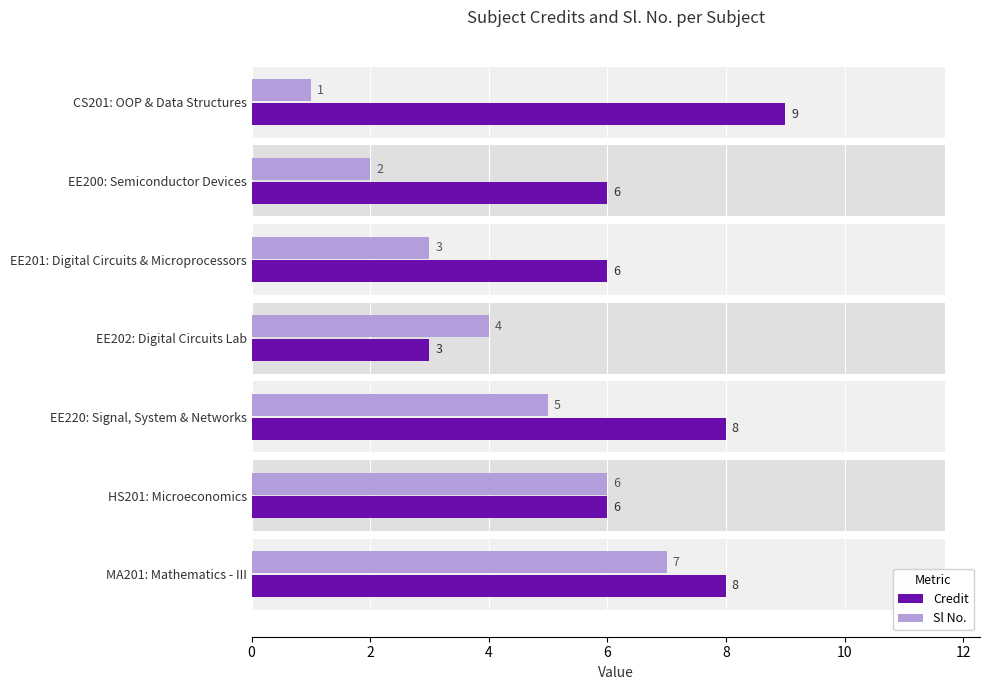

List the series in order of their overall mean, highest first.

Credit, Sl No.